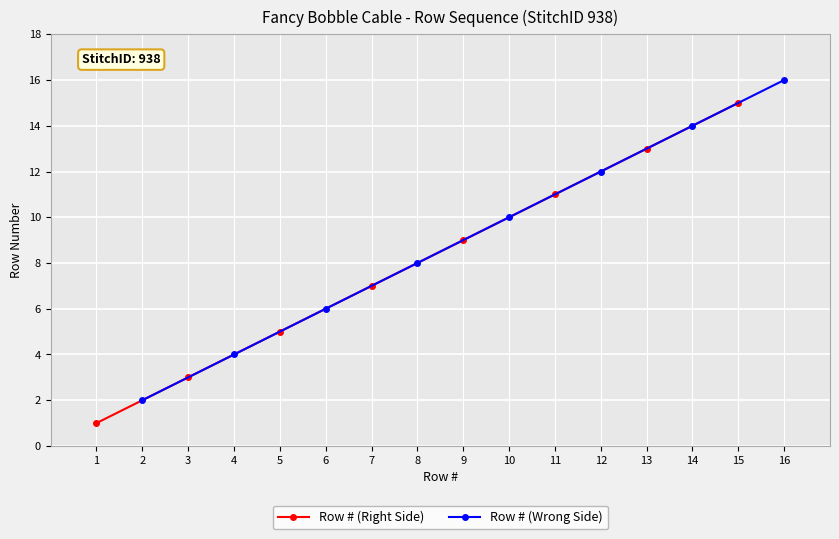

True or false: Row # (Right Side) has a value of 6 at 9.

False